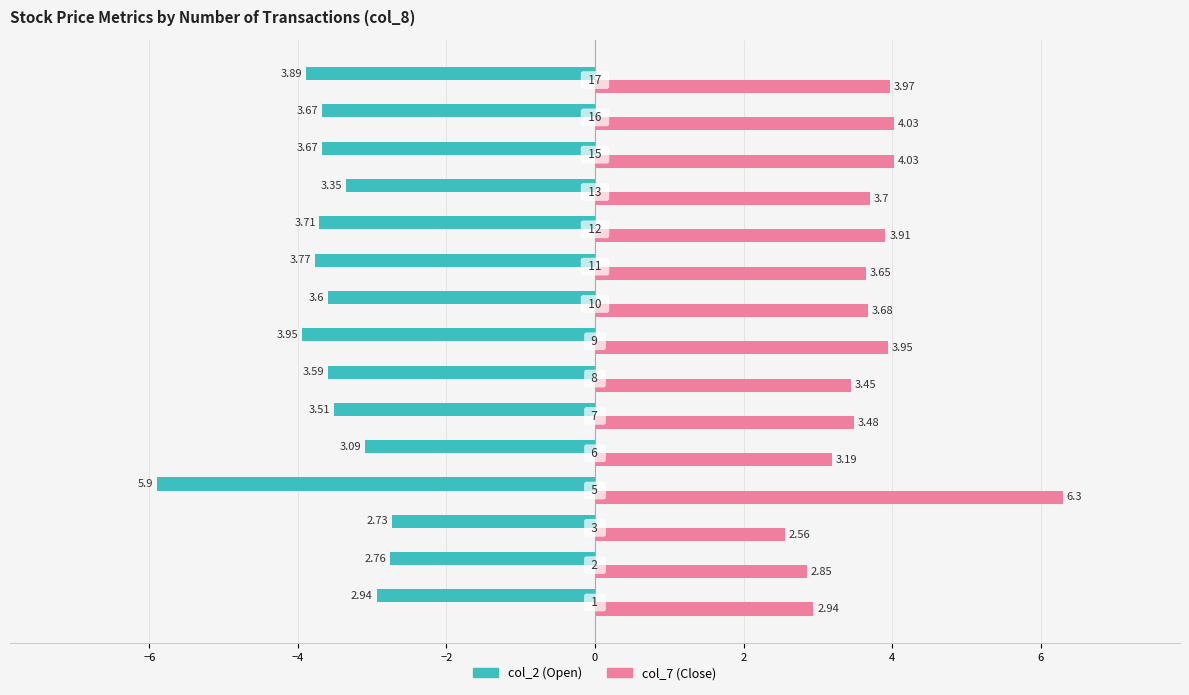

List the series in order of their overall mean, highest first.

col_7 (Close), col_2 (Open)